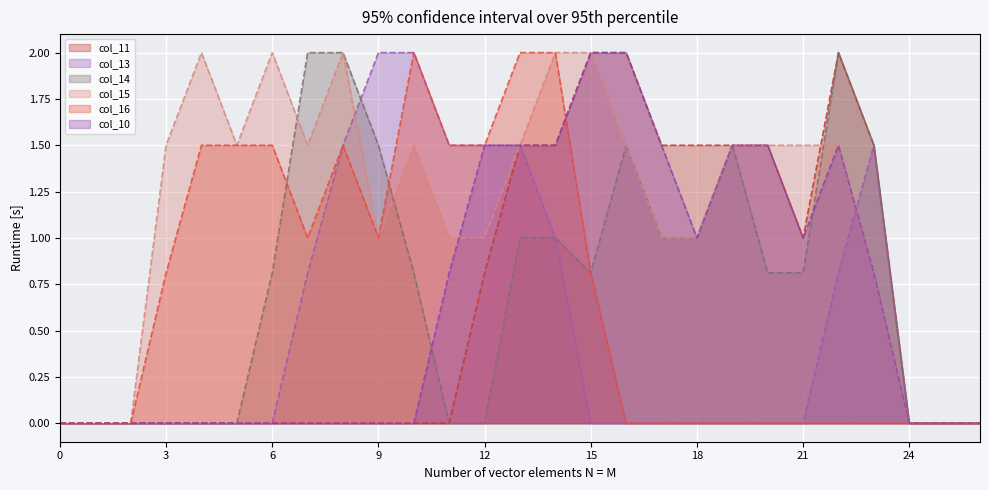

In col_10, how many points are higher than both neighbors (excluding endpoints)?

1